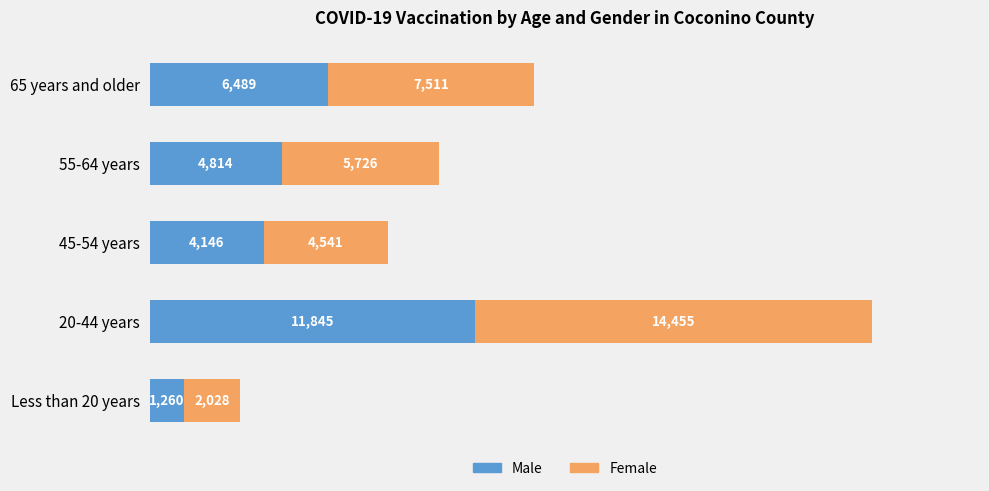

What is the difference between the maximum and minimum values in the Male series?

10585